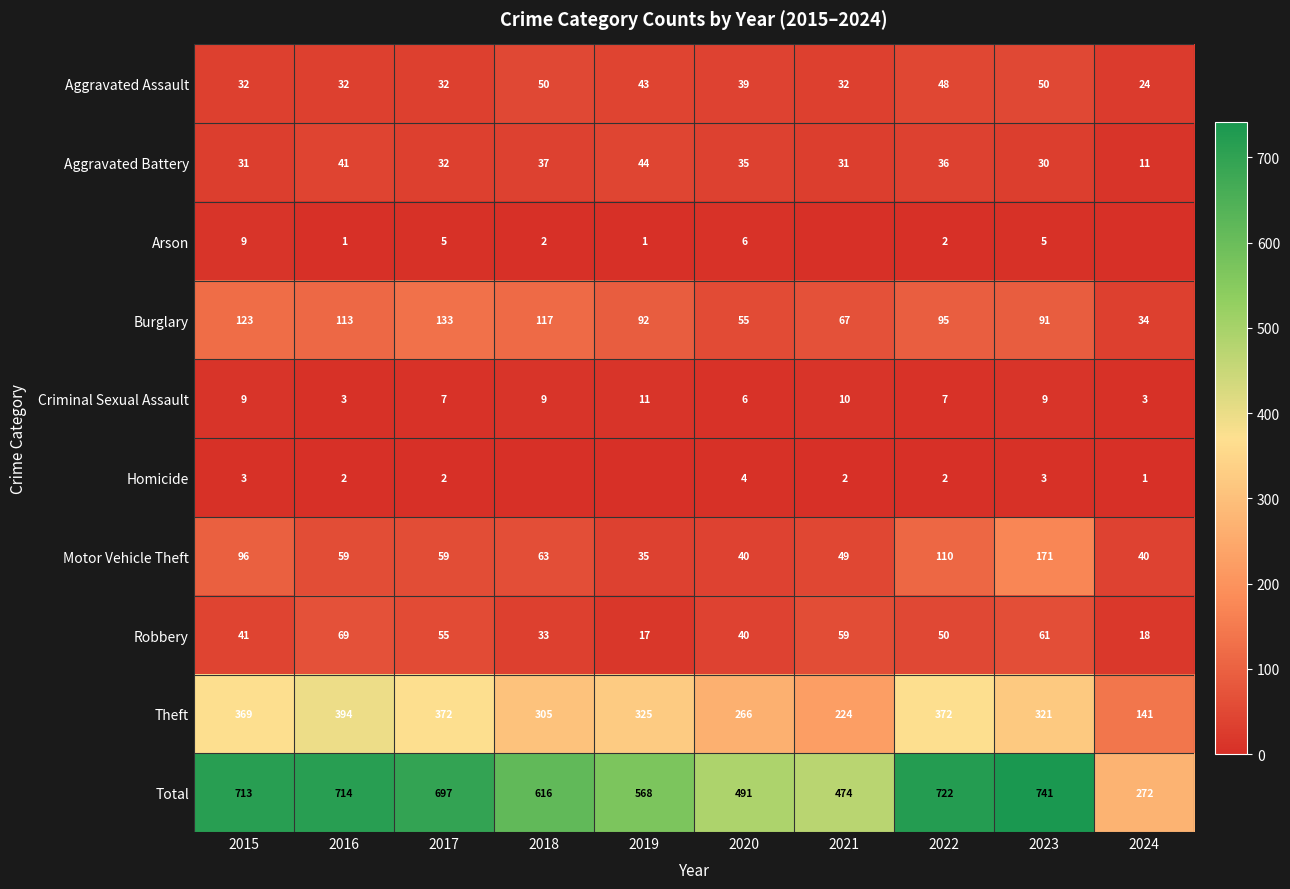

What is the difference between the Burglary values at 2020 and 2024?

21